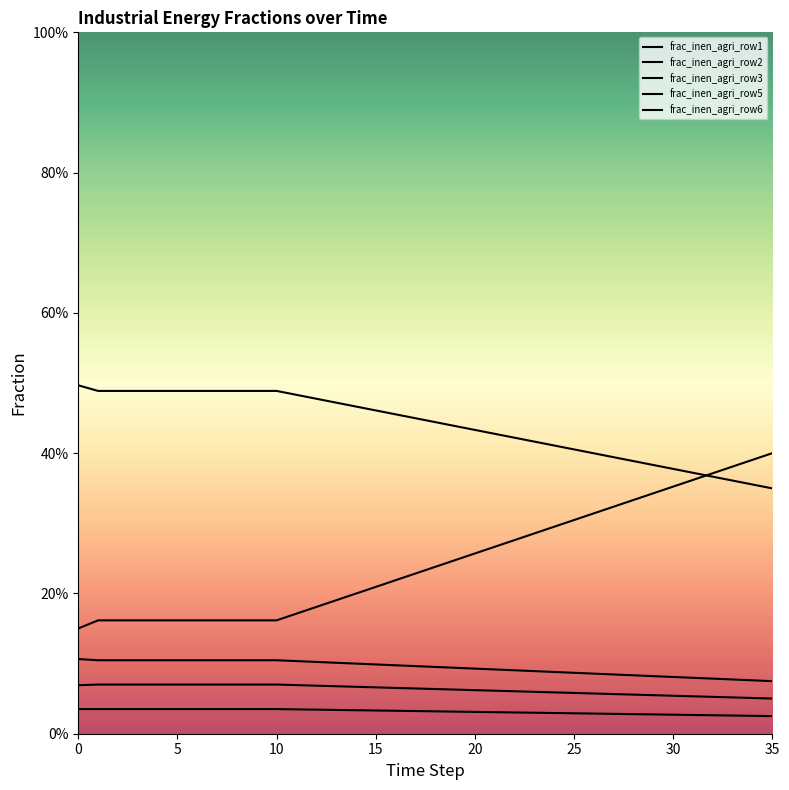

Does the chart have visible grid lines?

No